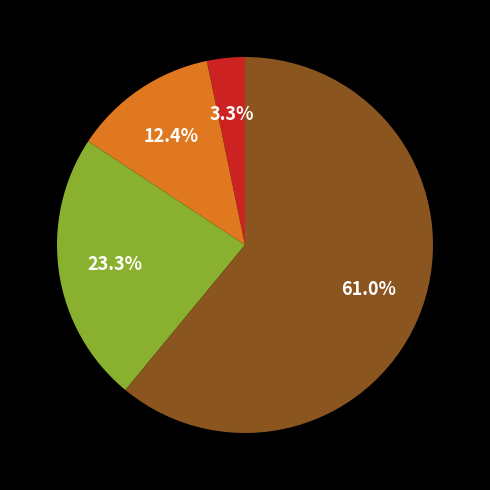

Does any single category account for the majority?

Yes